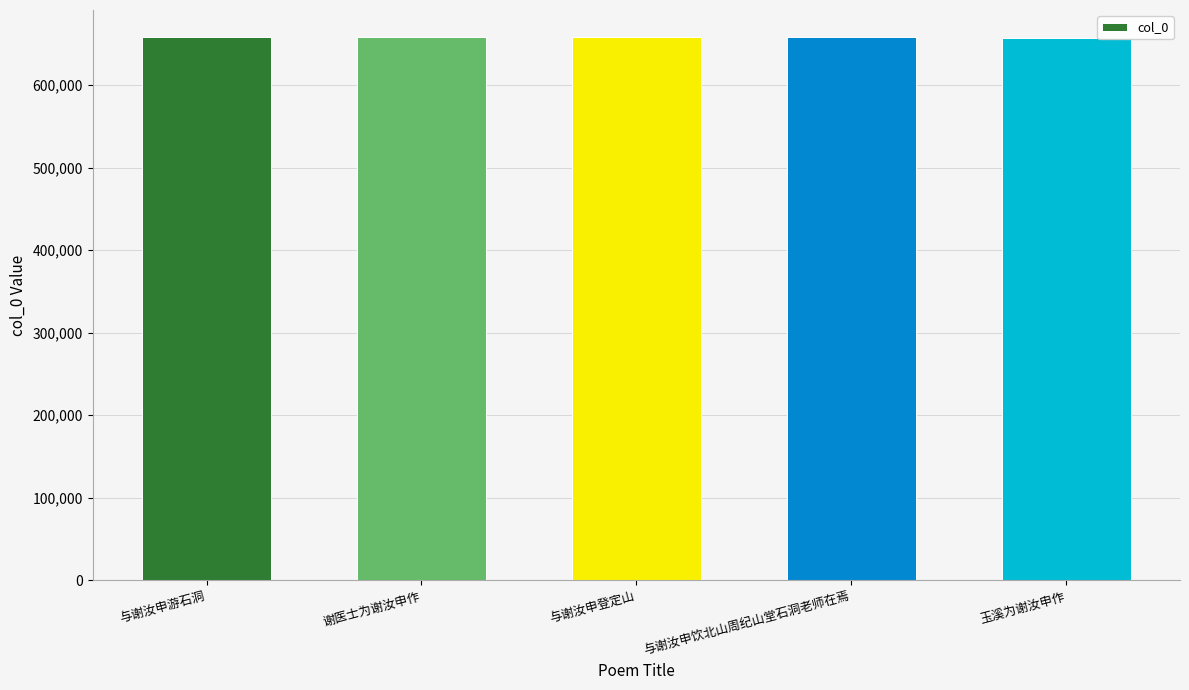

What is the difference between the values at 玉溪为谢汝申作 and 与谢汝申饮北山周纪山堂石洞老师在焉?

624